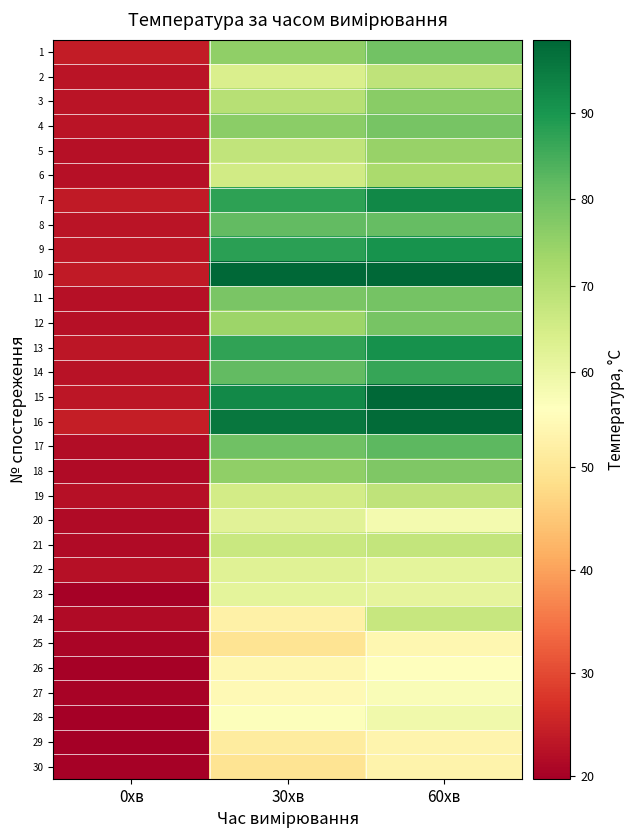

Reading left to right, list all the values displayed in this chart.

1: 0хв=24.0	30хв=75.4	60хв=79.7
2: 0хв=23.0	30хв=63.7	60хв=68.4
3: 0хв=22.9	30хв=69.8	60хв=76.5
4: 0хв=22.8	30хв=76.3	60хв=78.8
5: 0хв=22.5	30хв=68.2	60хв=74.4
6: 0хв=22.3	30хв=65.5	60хв=71.8
7: 0хв=23.9	30хв=87.5	60хв=92.8
8: 0хв=22.9	30хв=81.6	60хв=81.4
9: 0хв=23.3	30хв=88.0	60хв=90.6
10: 0хв=23.9	30хв=98.3	60хв=98.5
11: 0хв=22.4	30хв=78.7	60хв=79.1
12: 0хв=22.3	30хв=73.8	60хв=78.9
13: 0хв=23.1	30хв=87.2	60хв=91.1
14: 0хв=22.7	30хв=81.5	60хв=86.6
15: 0хв=23.2	30хв=92.2	60хв=98.5
16: 0хв=24.3	30хв=95.6	60хв=97.7
17: 0хв=21.7	30хв=80.0	60хв=82.1
18: 0хв=21.6	30хв=75.7	60хв=78.0
19: 0хв=22.3	30хв=65.2	60хв=68.5
20: 0хв=21.4	30хв=62.3	60хв=58.2
21: 0хв=21.6	30хв=66.9	60хв=67.8
22: 0хв=22.5	30хв=62.4	60хв=61.5
23: 0хв=20.2	30хв=61.6	60хв=61.0
24: 0хв=21.4	30хв=52.4	60хв=67.1
25: 0хв=20.6	30хв=49.5	60хв=53.7
26: 0хв=20.0	30хв=53.8	60хв=55.6
27: 0хв=20.3	30хв=54.3	60хв=56.8
28: 0хв=19.9	30хв=56.2	60хв=58.9
29: 0хв=19.7	30хв=51.2	60хв=53.3
30: 0хв=20.2	30хв=49.6	60хв=53.1